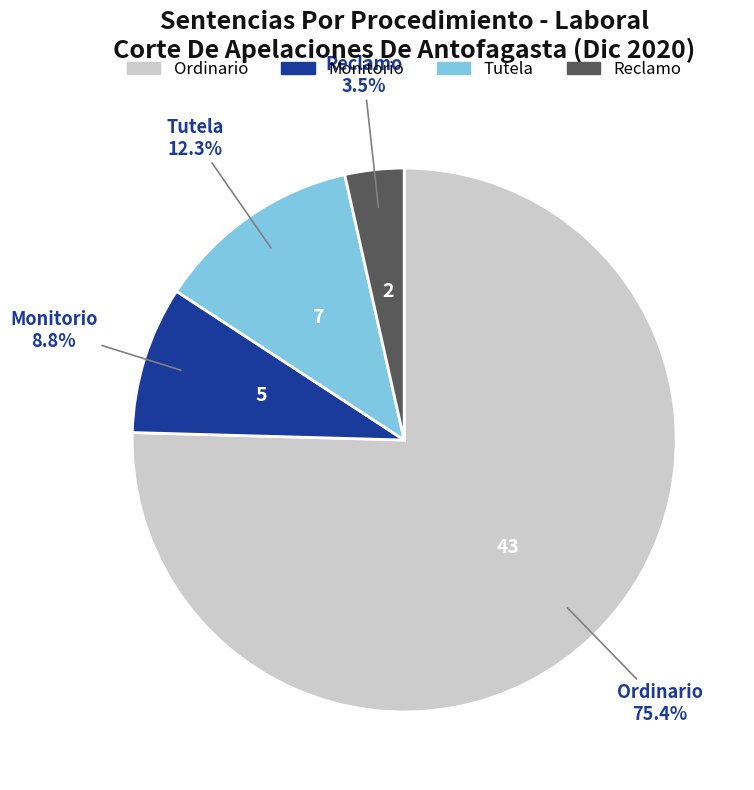

How many segments does this pie chart have?

4